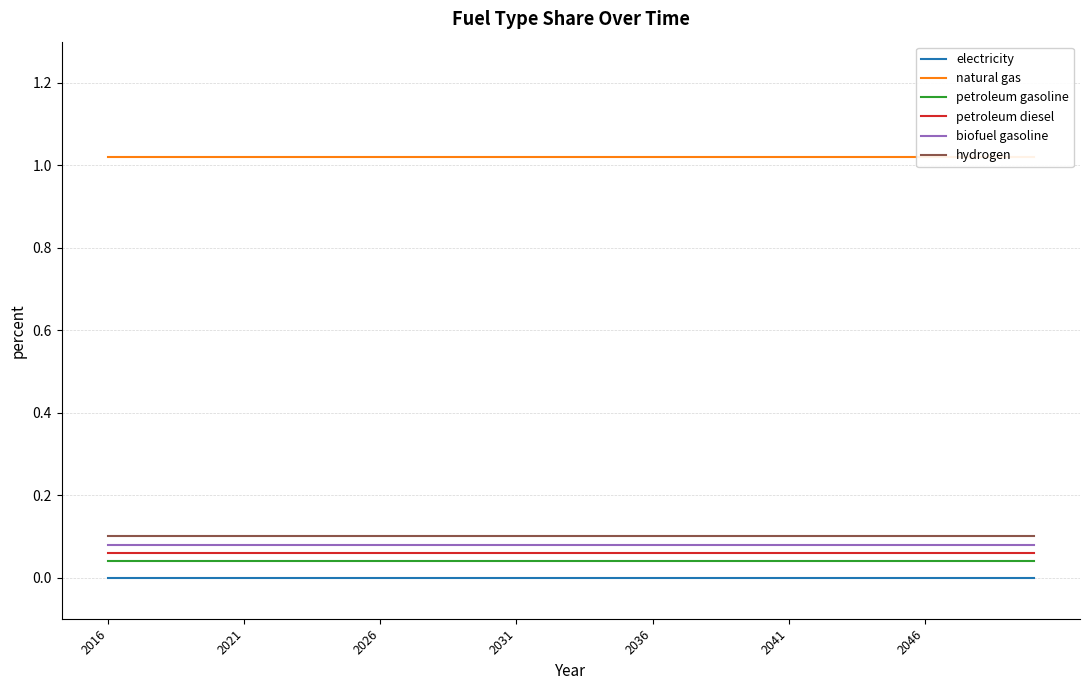

True or false: biofuel gasoline and petroleum gasoline intersect in this chart.

False